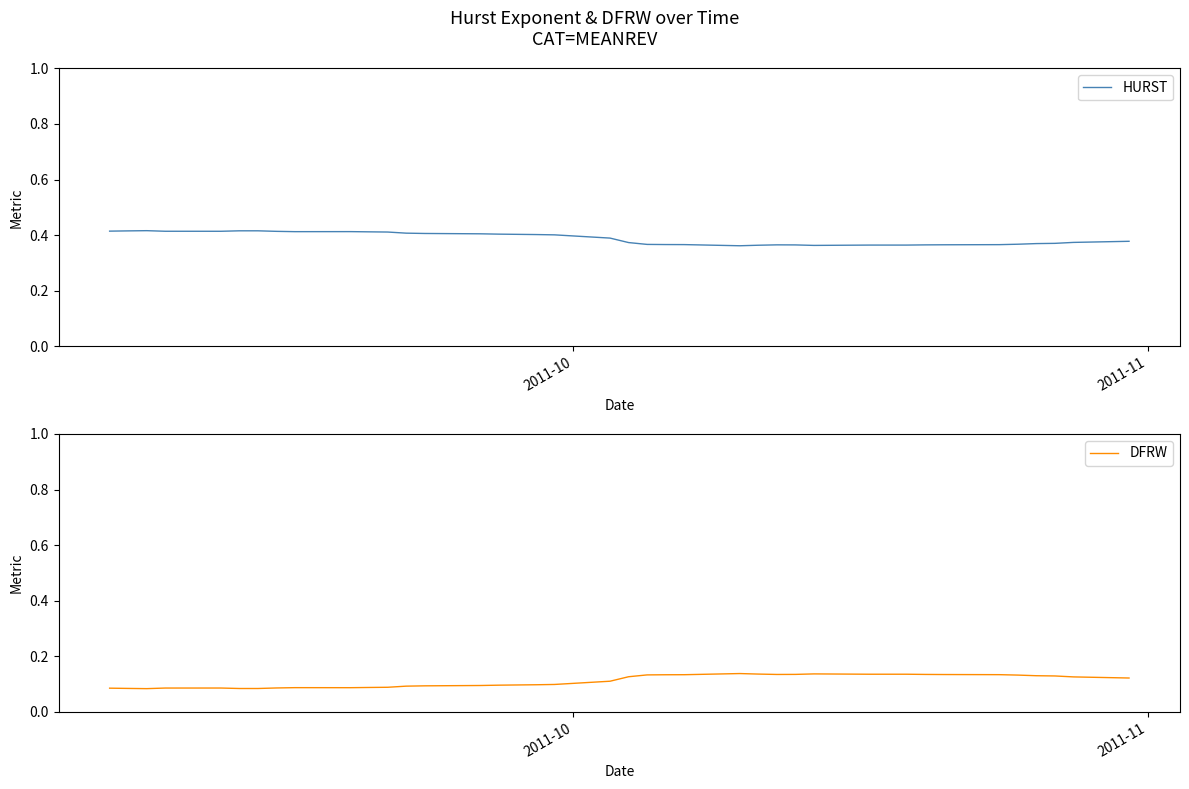

How many data points does each series have?

40